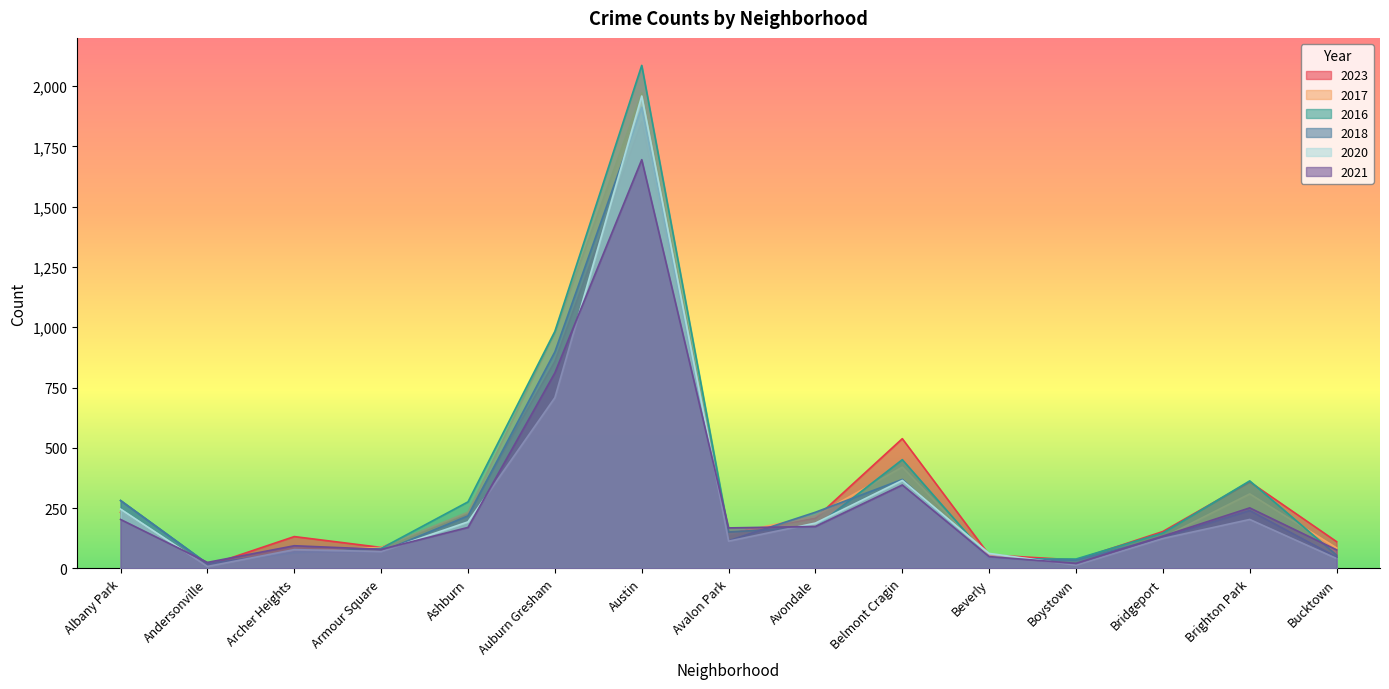

What is the label of the 4th point from the right?

Boystown